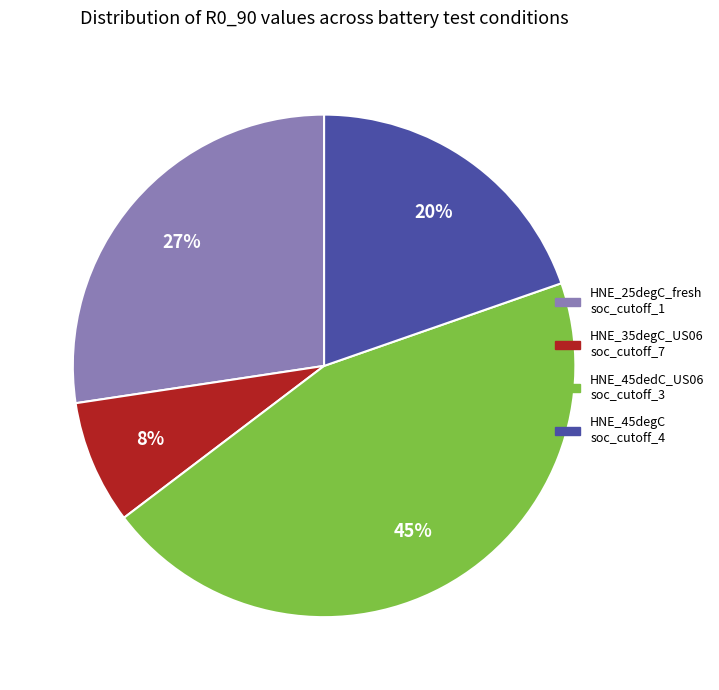

Is there any slice that represents more than half of the pie?

No